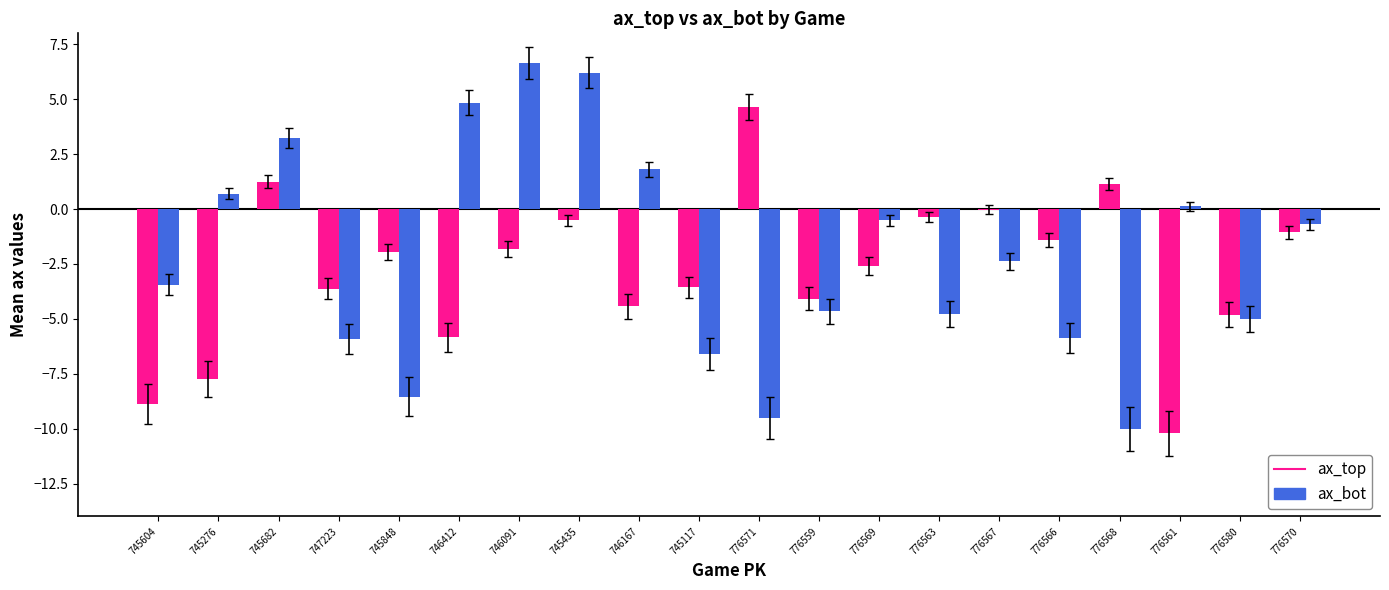

Is it true that ax_bot equals 8.1 at 746412?

False